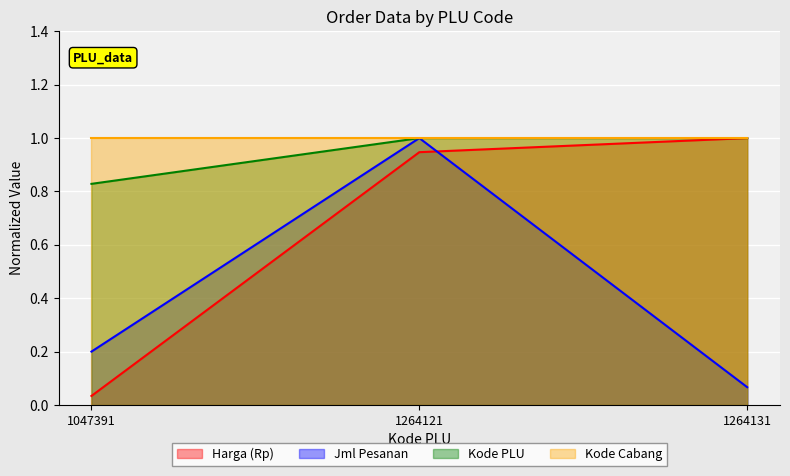

Which series changed the most between 1047391 and 1264121?

Harga (Rp)